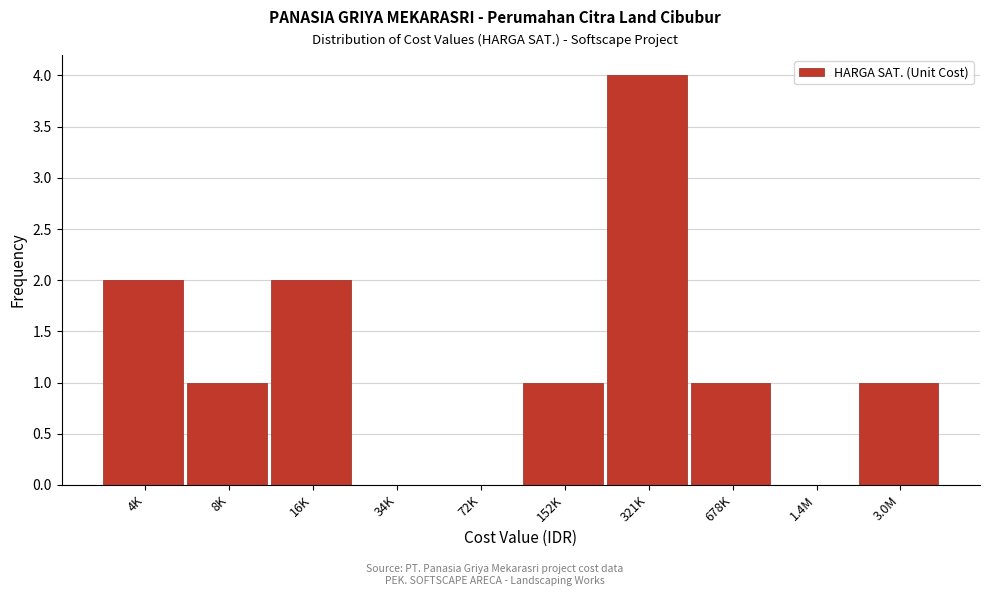

Reading left to right, list all the values displayed in this chart.

4K=2	8K=1	16K=2	34K=0	72K=0	152K=1	321K=4	678K=1	1.4M=0	3.0M=1